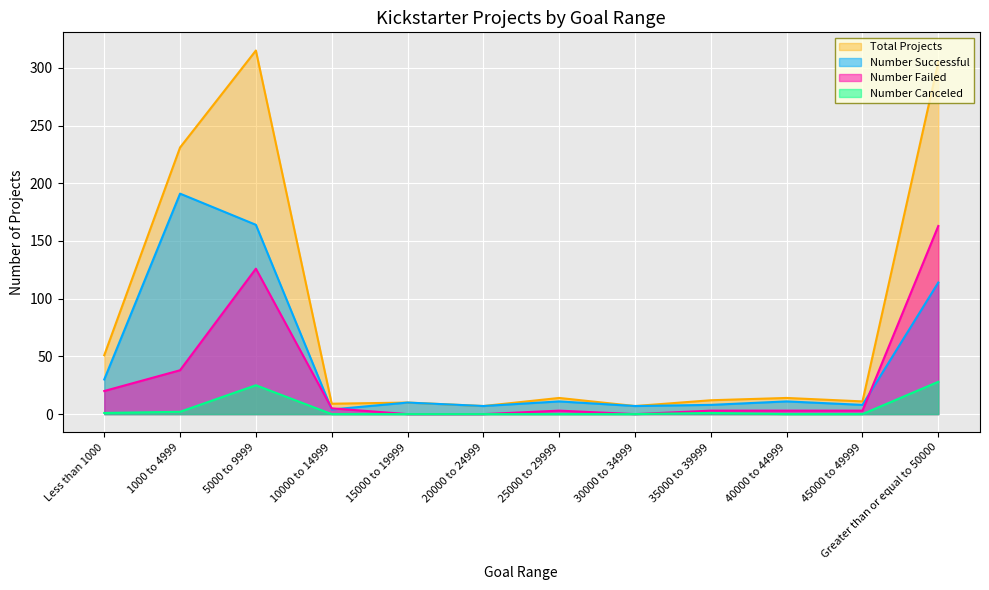

What is the difference between the Number Successful values at 25000 to 29999 and 20000 to 24999?

4